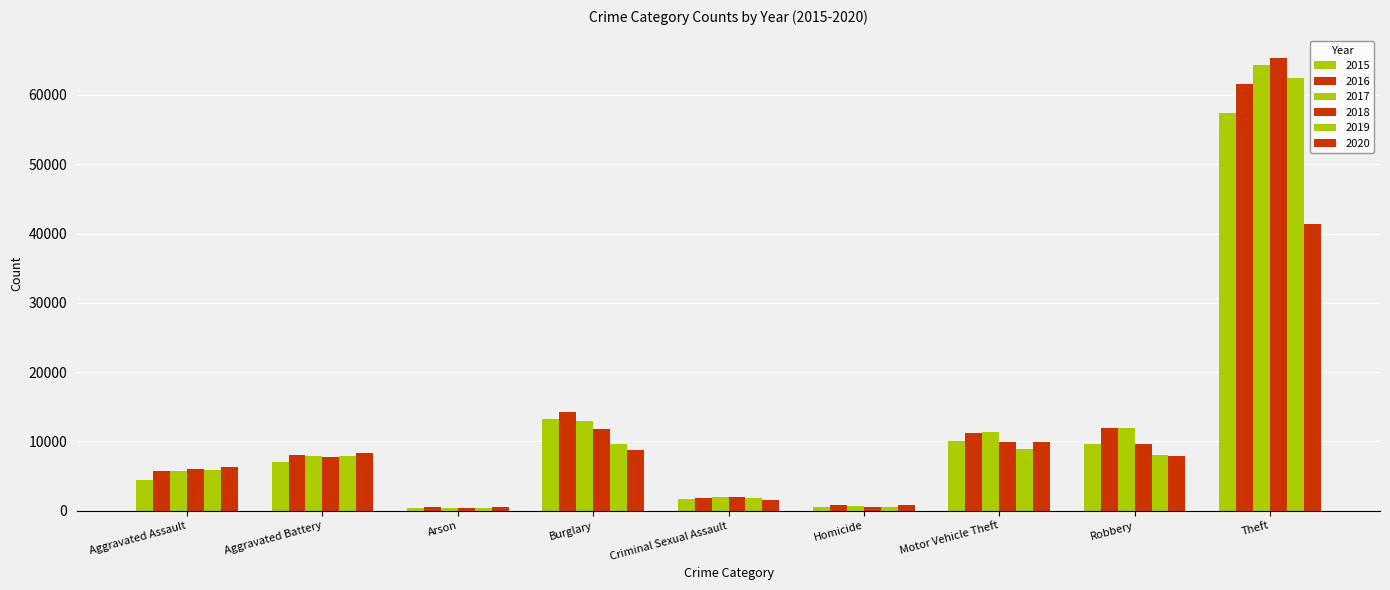

What is the lowest value of the 2016 series?

515